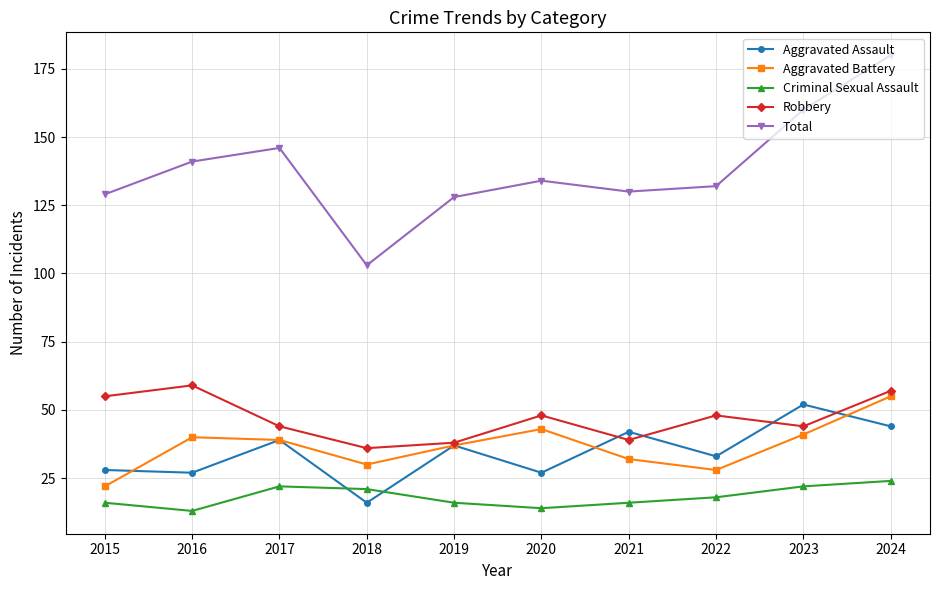

Which series has the largest total across all categories?

Total